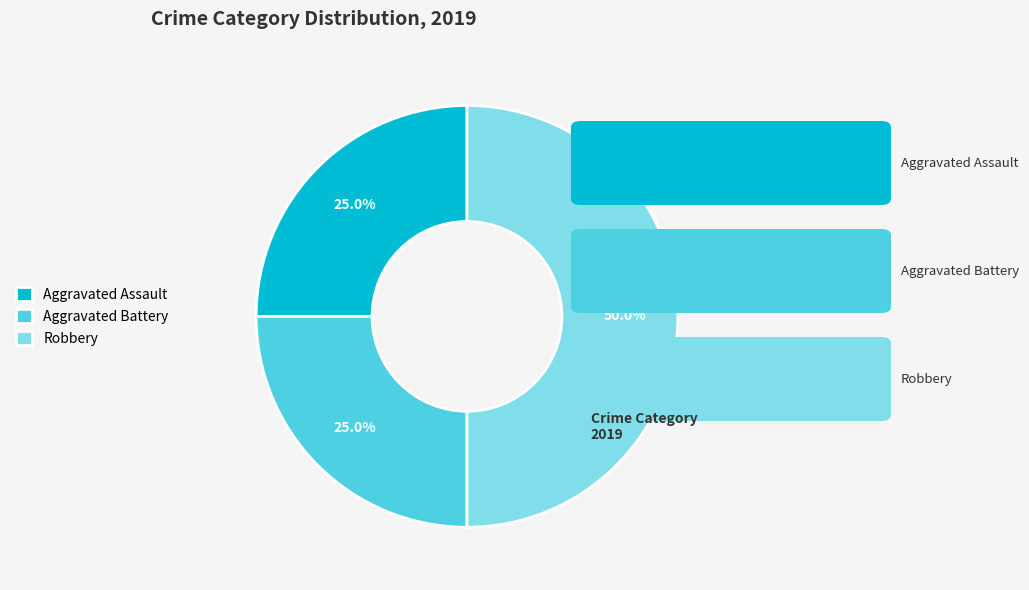

Which category has the biggest portion of the pie?

Robbery